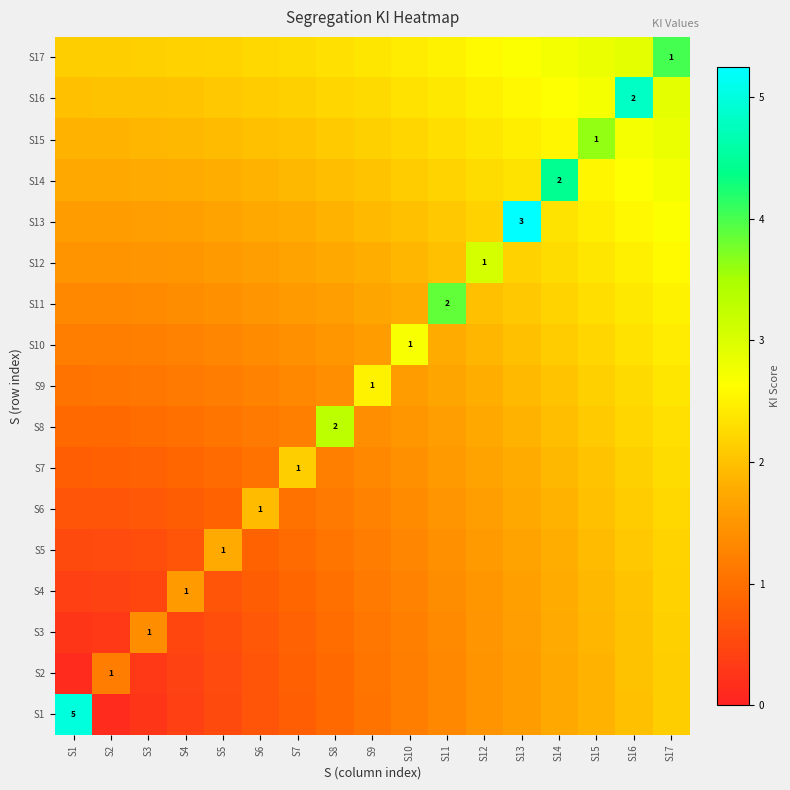

Rank the categories by S7 value from highest to lowest.

S17, S16, S7, S15, S14, S13, S12, S11, S10, S9, S8, S6, S5, S4, S3, S2, S1